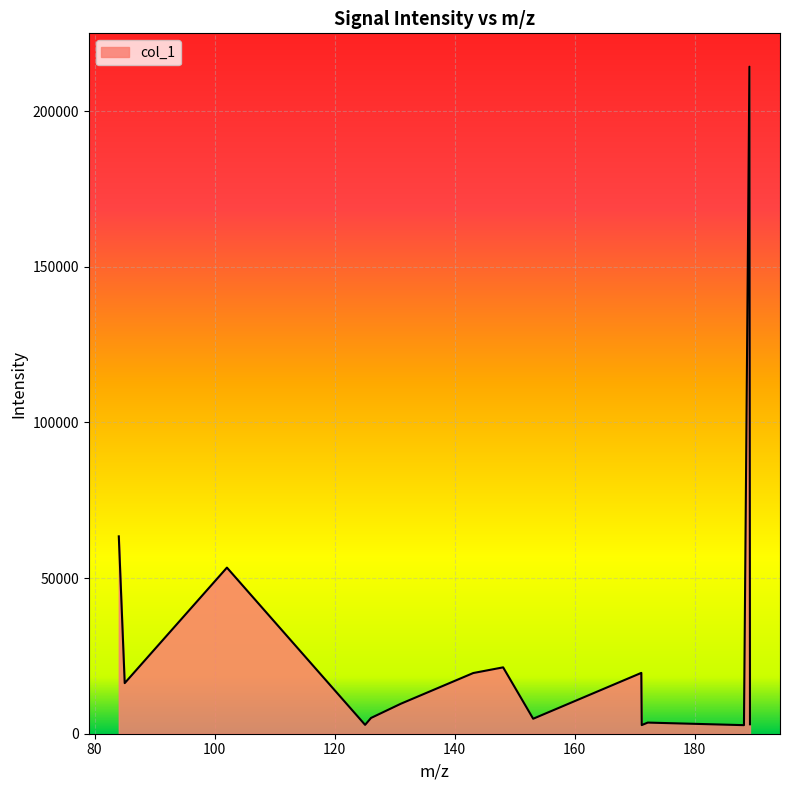

What is the difference between the maximum and minimum values?

211544.9